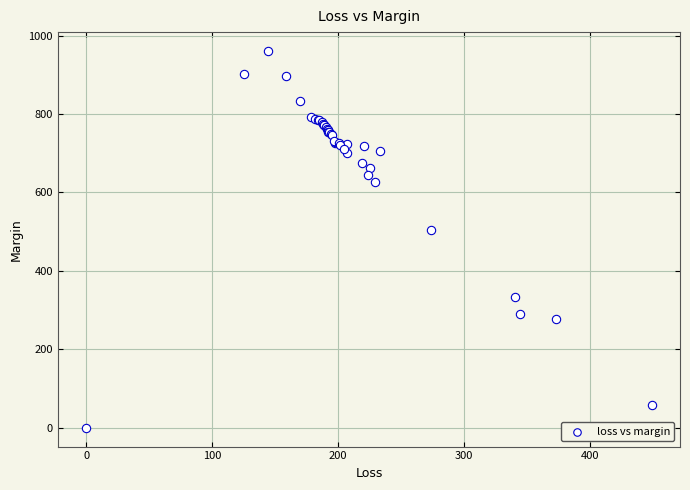

What Y value in the scatter plot is closest to 480?

504.0